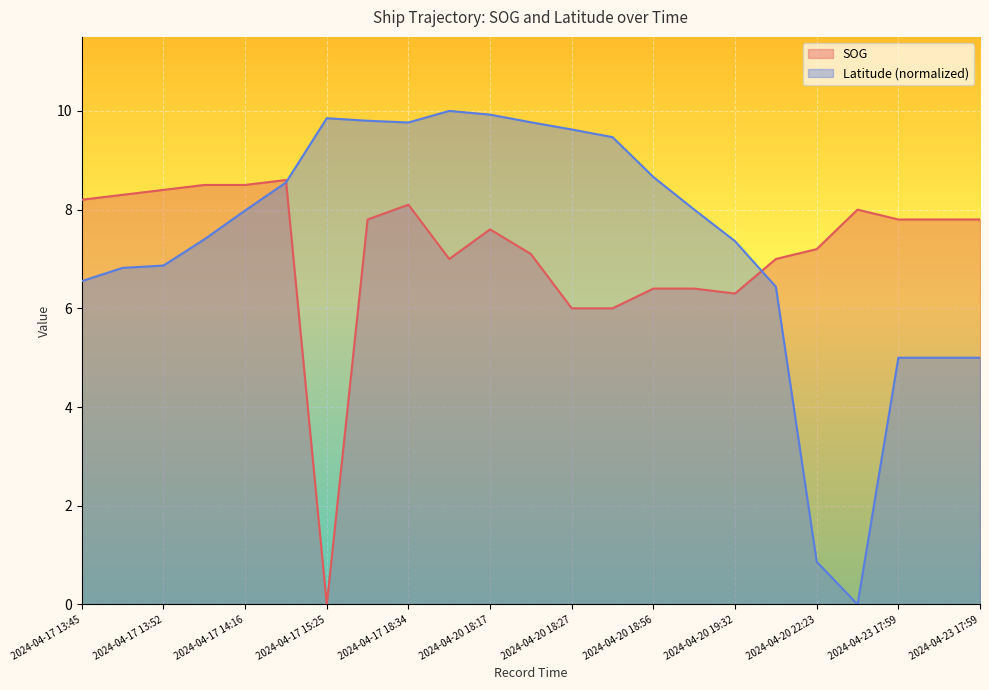

What are all the series names shown in the legend?

SOG, Latitude (normalized)